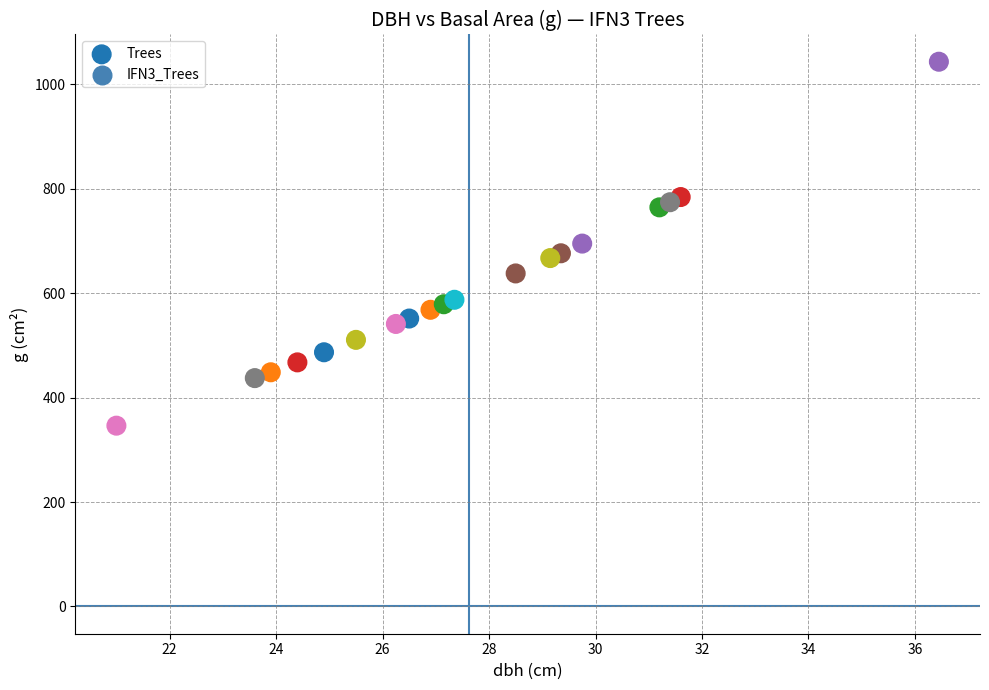

What is the range of Y values (max minus min)?

697.1